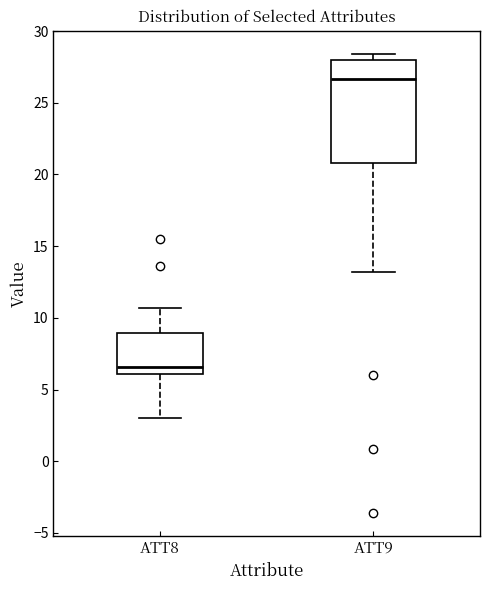

Where is the upper edge of the box for ATT9 on the y-axis? The values are not printed on the chart, so give them approximately, as read against the axis.

28.0